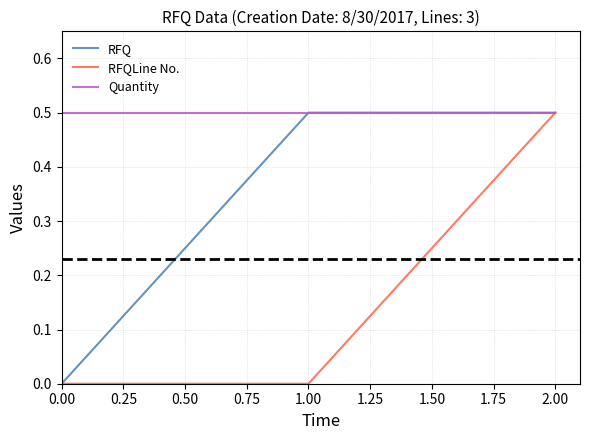

Is it true that RFQLine No. equals 0.9 at 2.00?

False